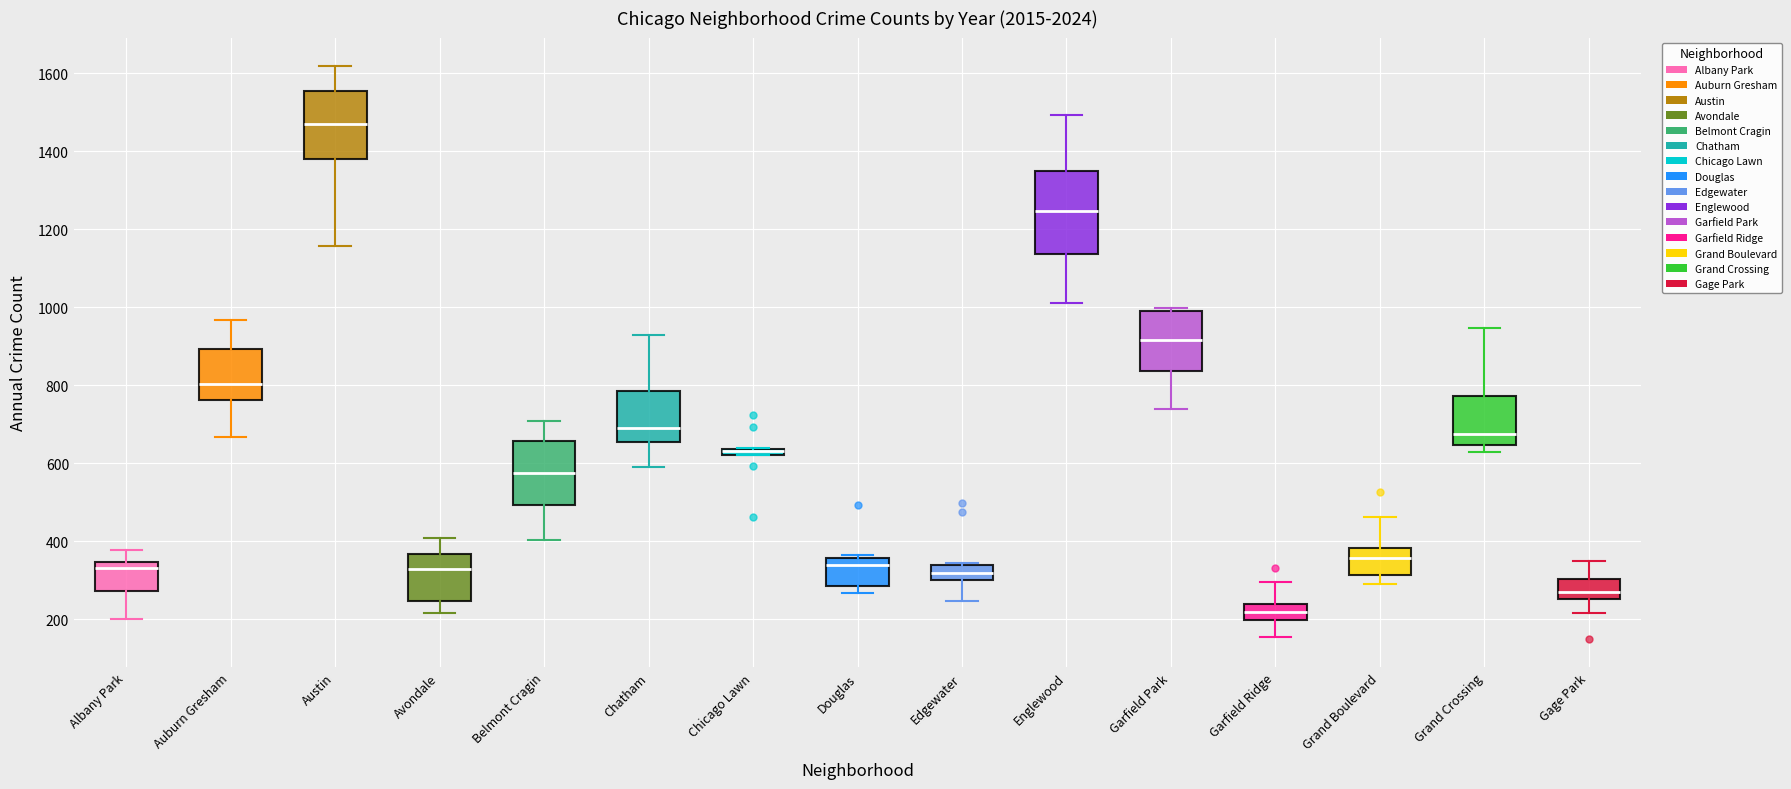

Which box is the tallest, from its lower edge to its upper edge?

Englewood